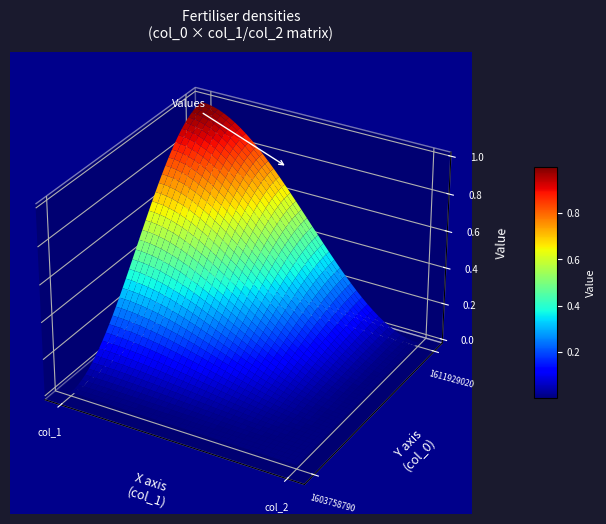

Between col_1 and col_2, which series saw the biggest shift?

1611929020